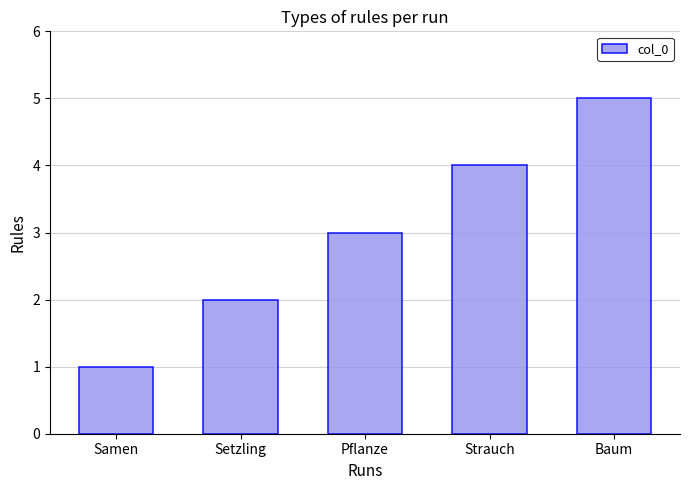

How many data points does each series have?

5